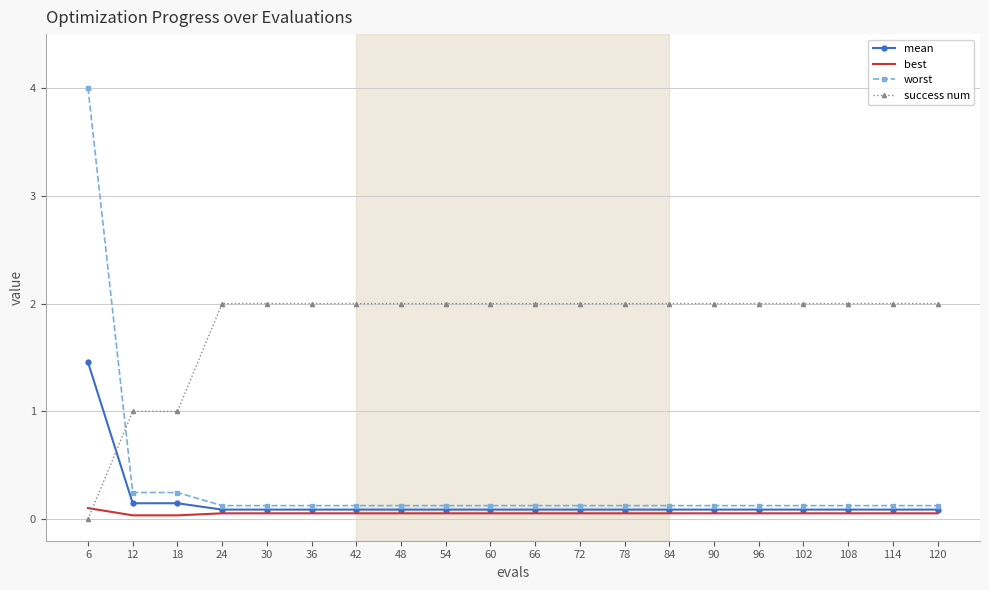

True or false: worst has a value of 0.1 at 36.

True